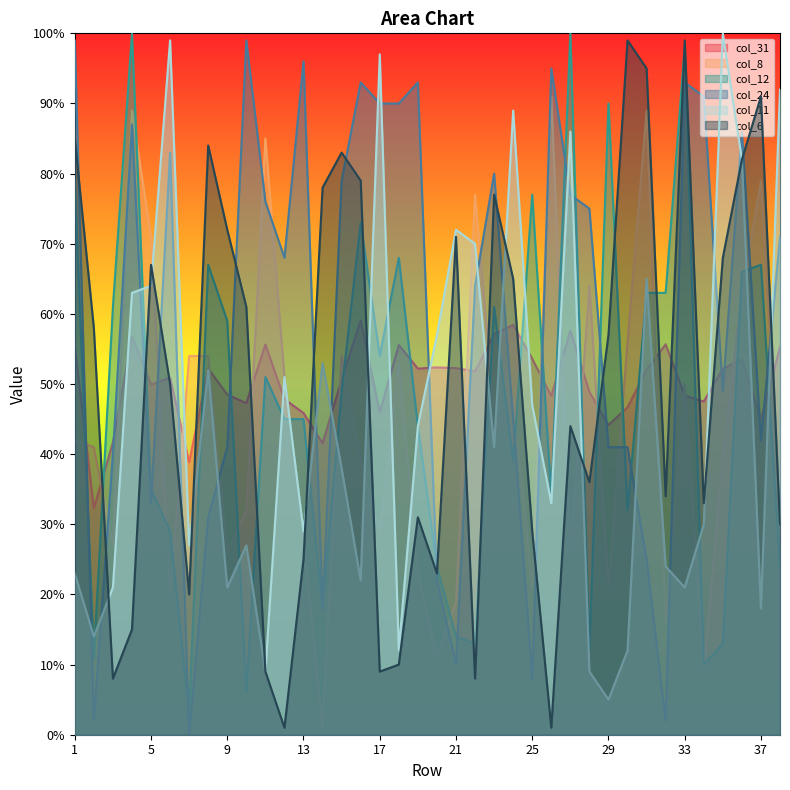

How many data points in col_31 are above 51?

19